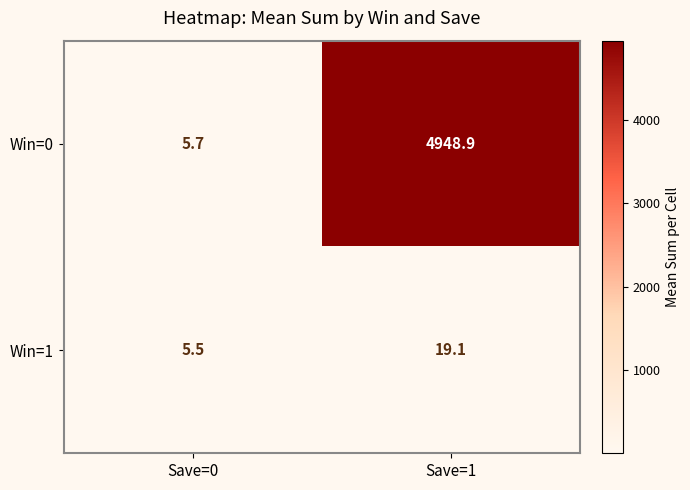

True or false: Win=0 has a value of 5.7 at Save=0.

True